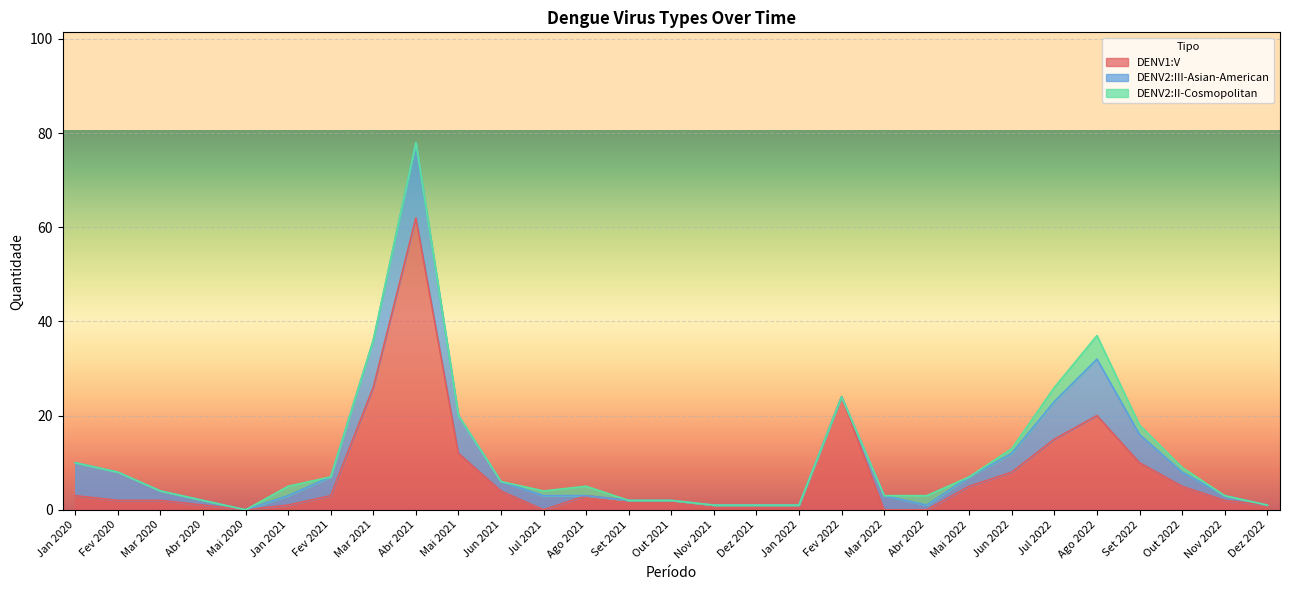

Does the chart display data point markers on the line(s)?

No